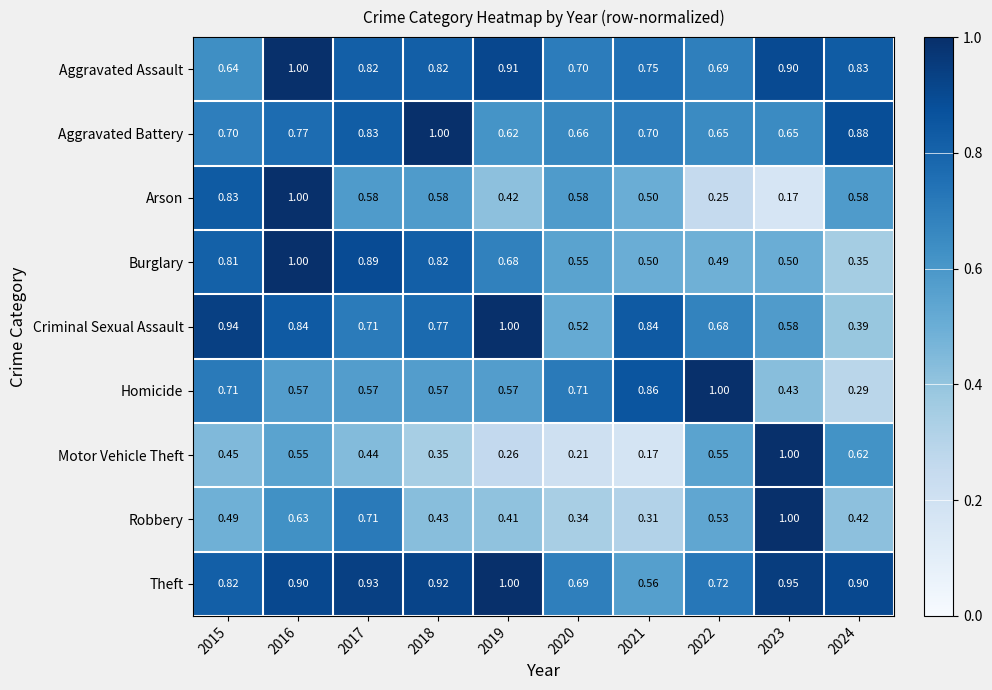

At 2020, list the series in order from largest to smallest.

Homicide, Aggravated Assault, Theft, Aggravated Battery, Arson, Burglary, Criminal Sexual Assault, Robbery, Motor Vehicle Theft